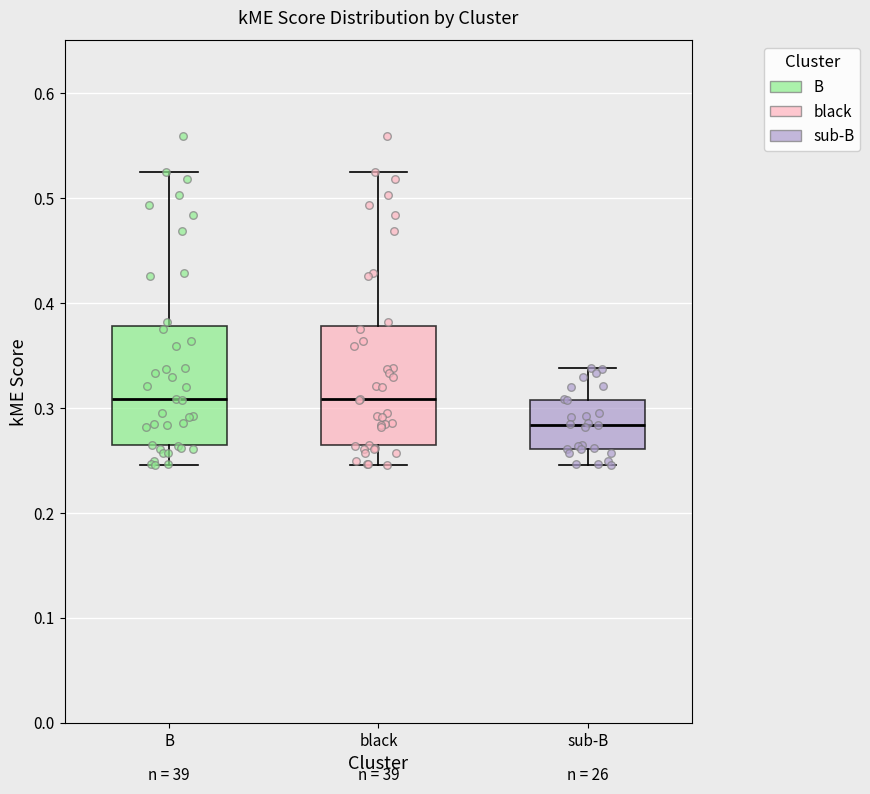

Where is the lower edge of the box for sub-B on the y-axis? The values are not printed on the chart, so give them approximately, as read against the axis.

0.26